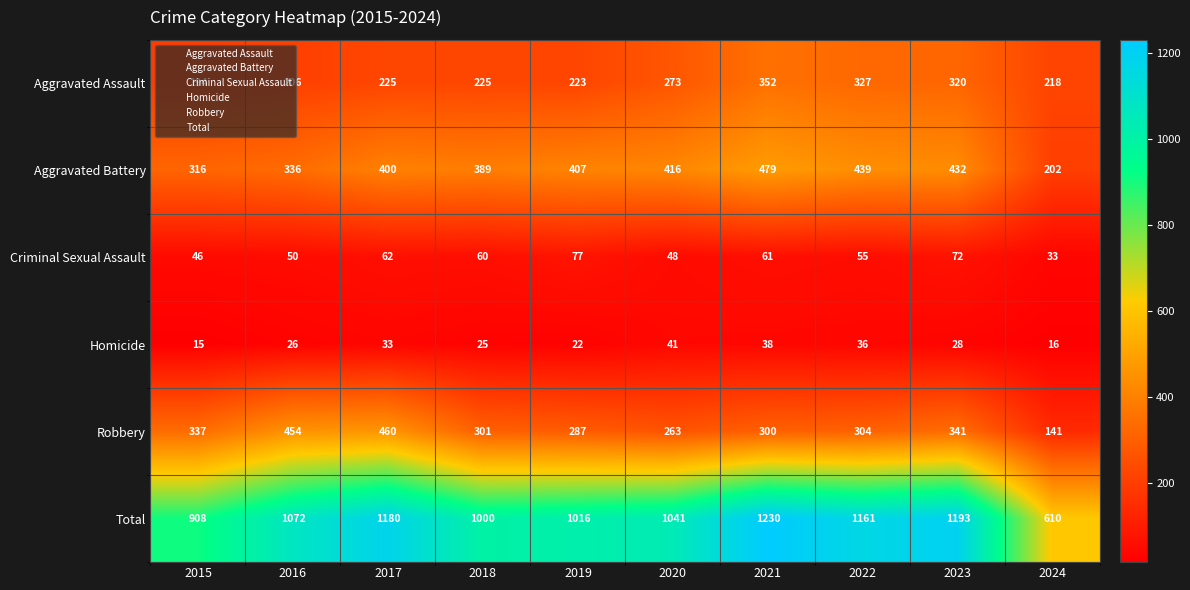

The Criminal Sexual Assault series shows 77 at 2019. True or false?

True